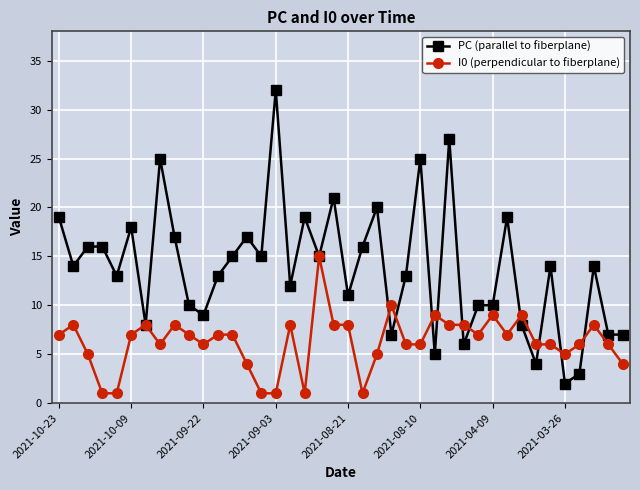

True or false: PC (parallel to fiberplane) and I0 (perpendicular to fiberplane) intersect in this chart.

True